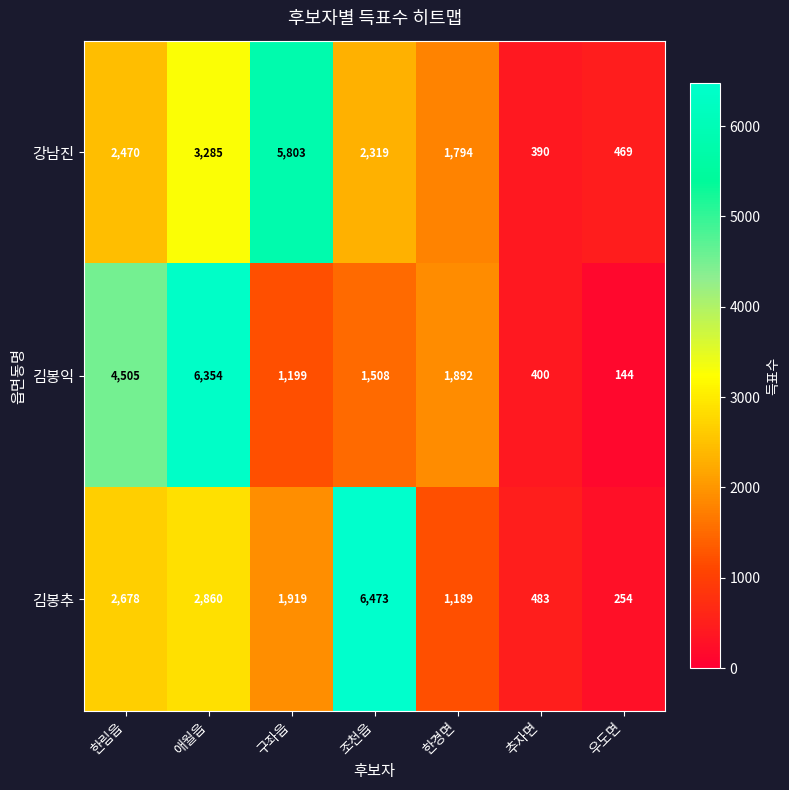

At which label does 김봉추 first exceed 1919?

한림읍